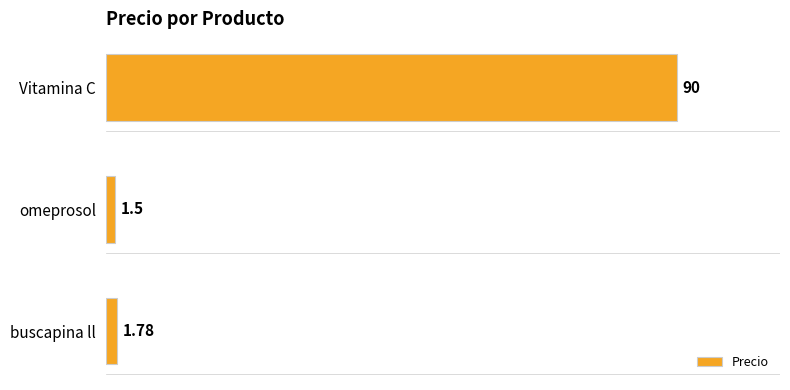

Where is the data nearest to the value 45?

buscapina ll